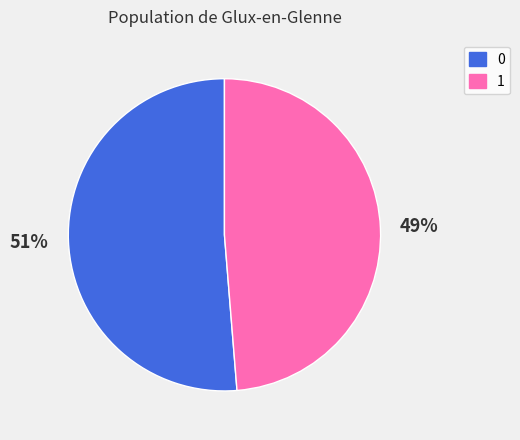

Is there a majority slice in this chart?

Yes